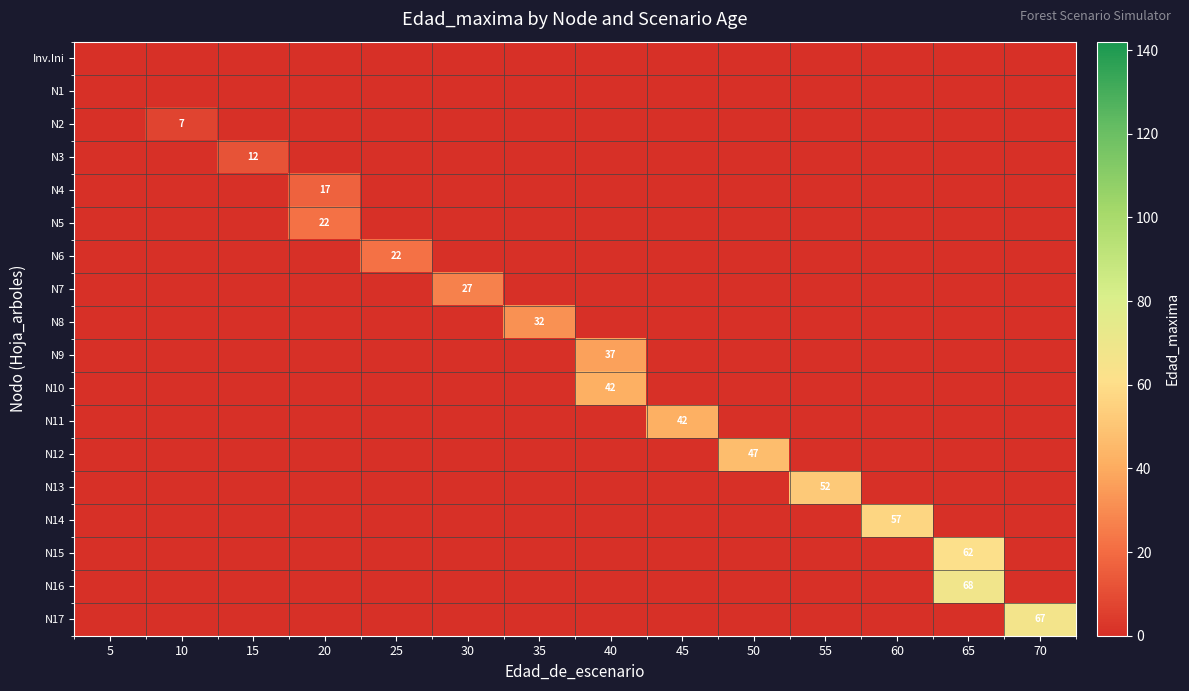

Is it true that N5 equals 10 at 5?

False